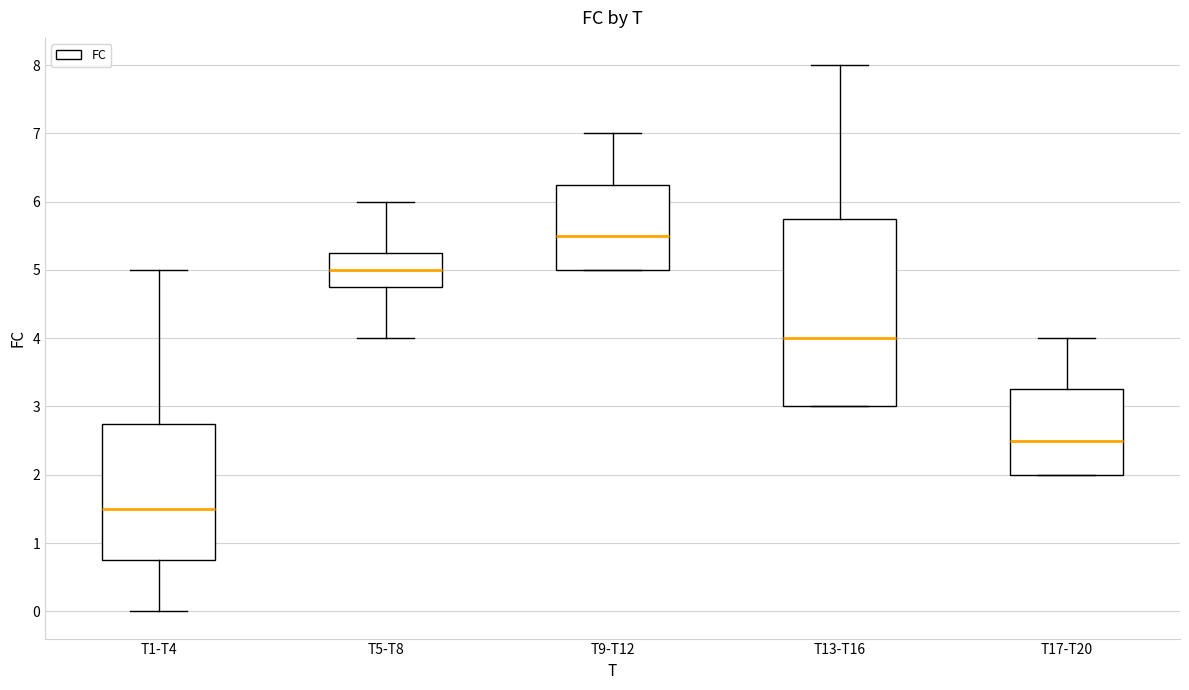

Which box is the tallest, from its lower edge to its upper edge?

T13-T16